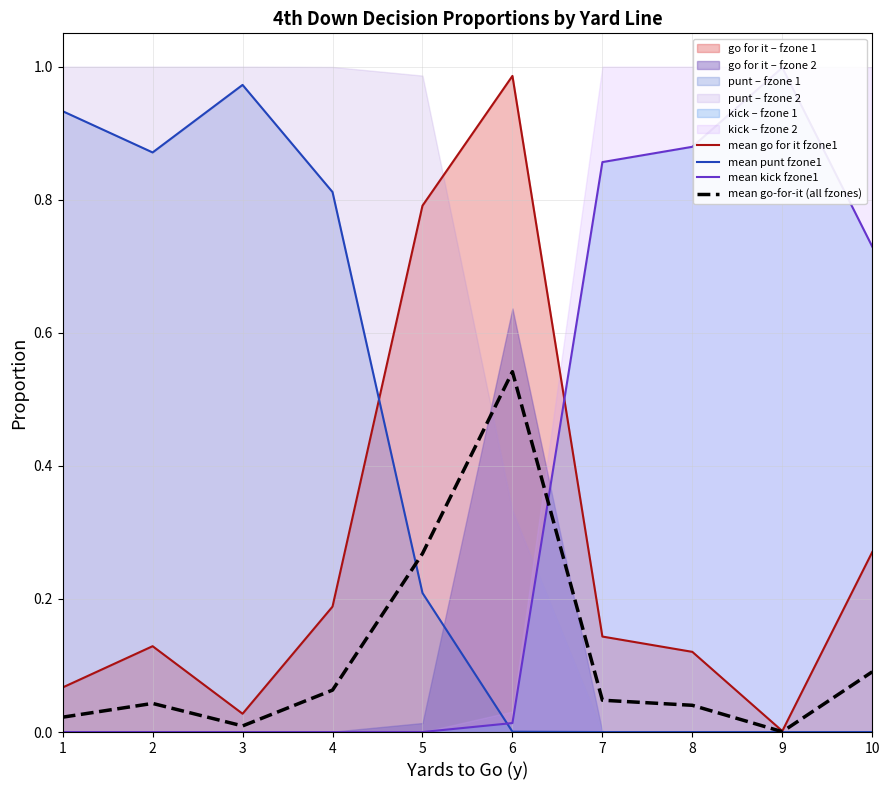

What is the difference between the highest and lowest values at 1?

0.9